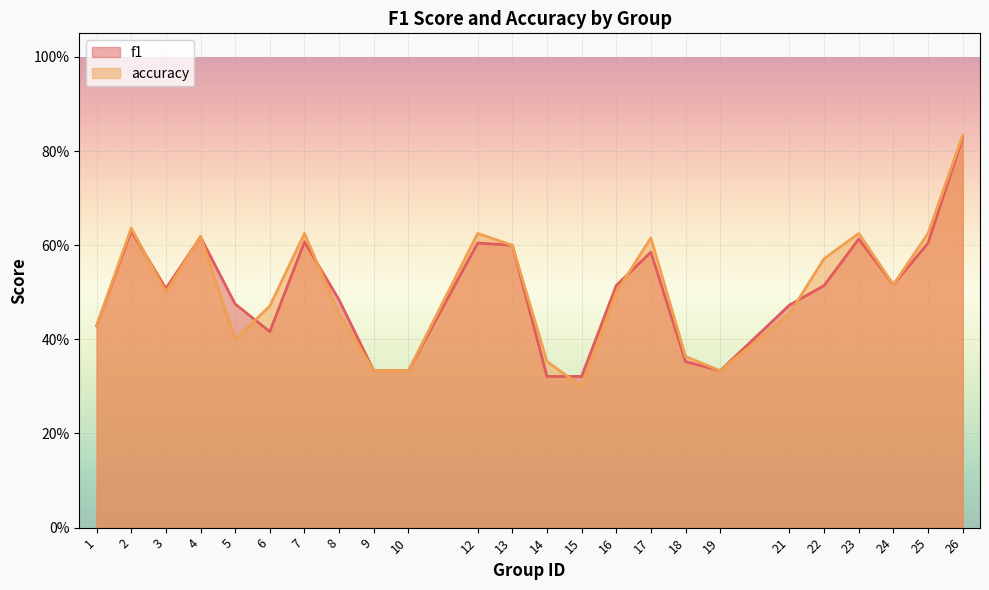

At which label does accuracy reach its peak?

26